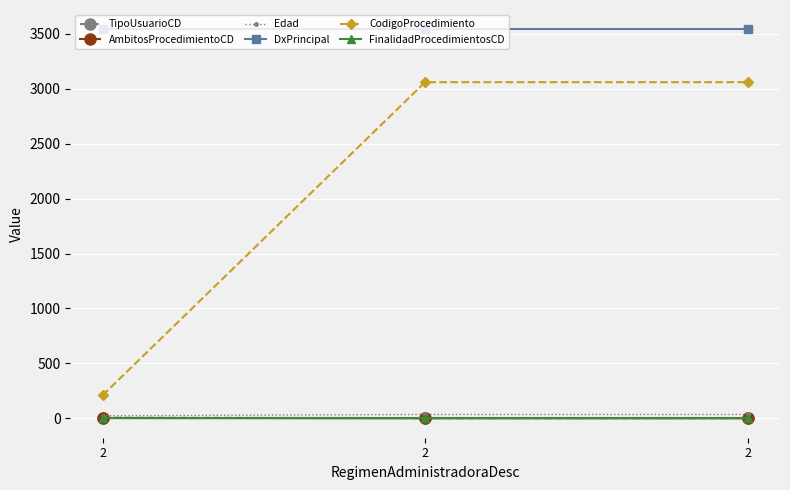

What are all the series names shown in the legend?

TipoUsuarioCD, AmbitosProcedimientoCD, Edad, DxPrincipal, CodigoProcedimiento, FinalidadProcedimientosCD